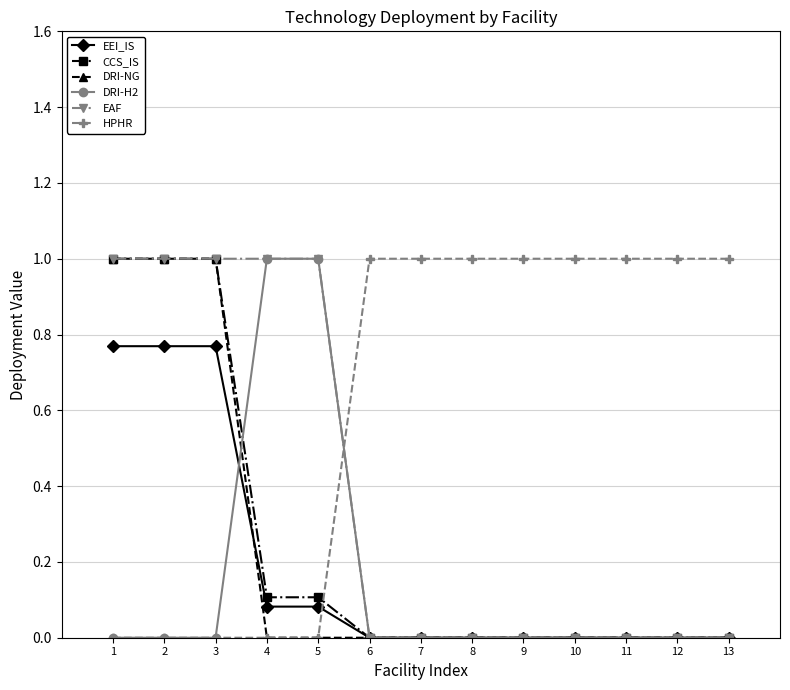

Is it true that EAF equals 1.0 at 2?

True